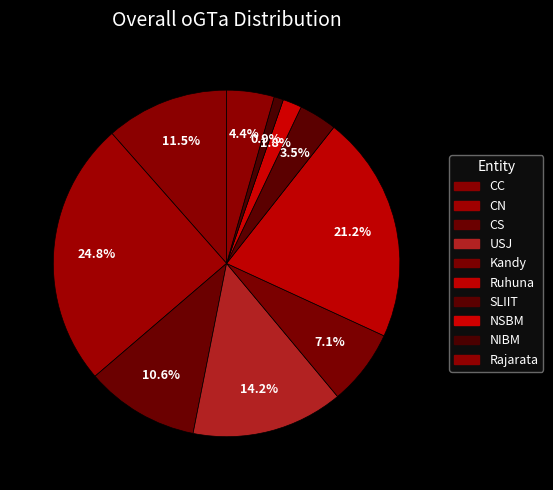

Rank the categories by value from lowest to highest.

NIBM, NSBM, SLIIT, Rajarata, Kandy, CS, CC, USJ, Ruhuna, CN